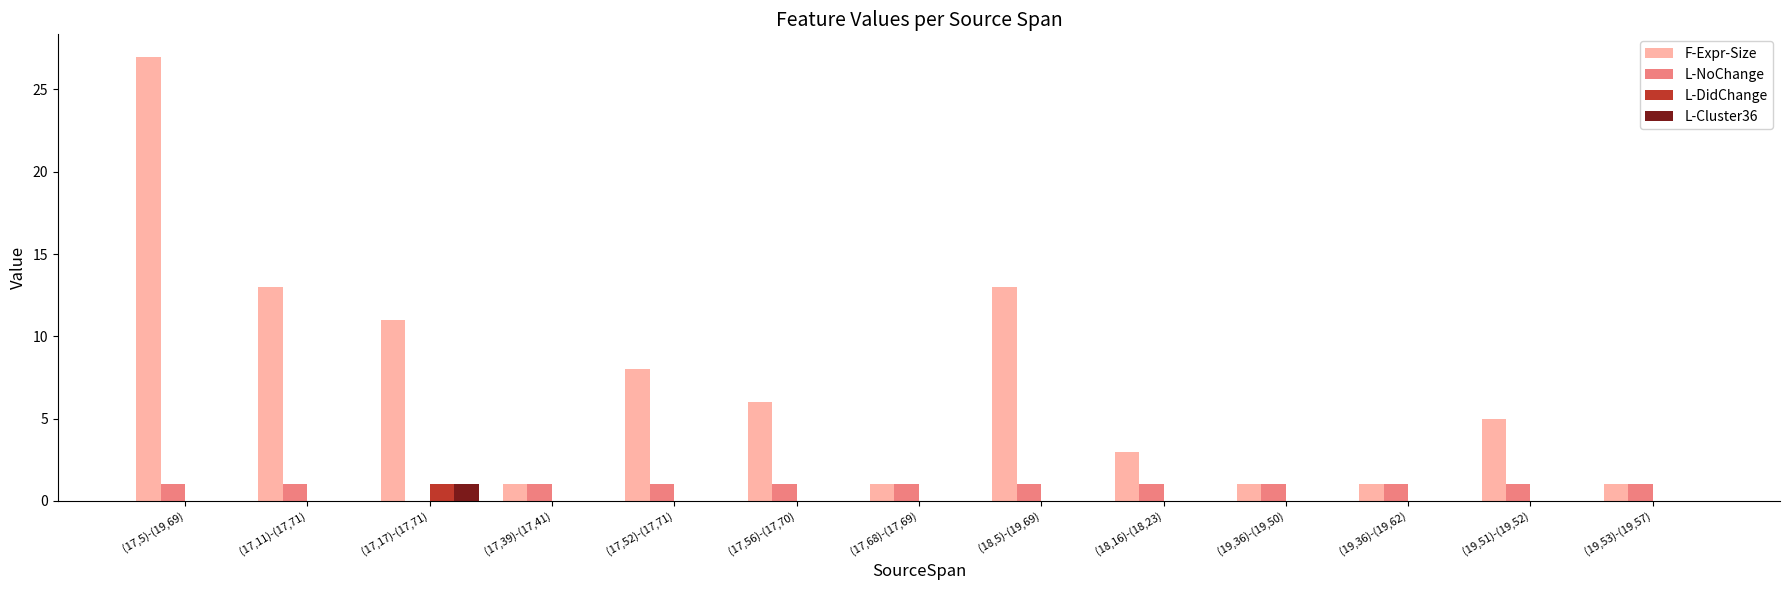

At which label does L-DidChange reach its peak?

(17,17)-(17,71)